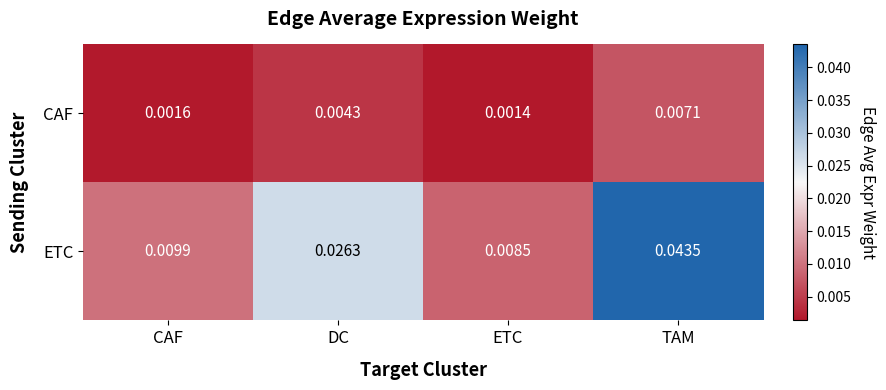

Where is ETC nearest to the value 0?

ETC